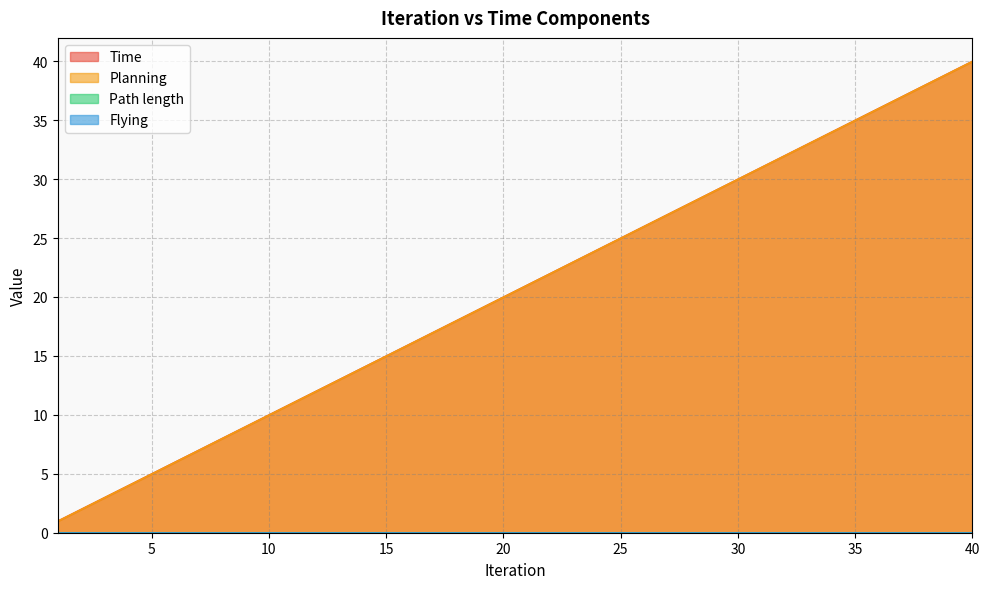

At how many categories does at least one series exceed 31?

9